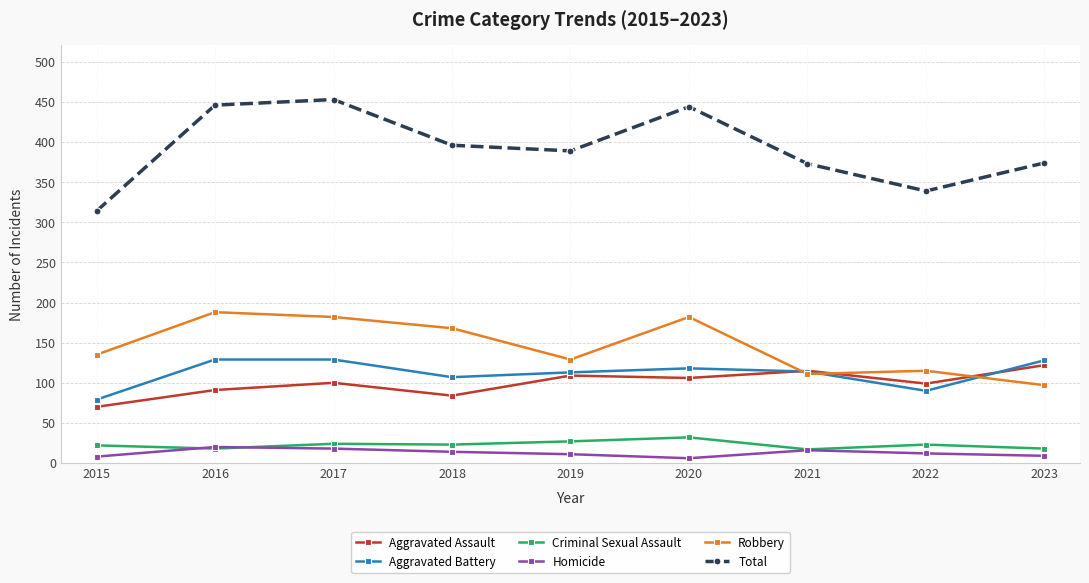

True or false: Aggravated Battery and Total cross at least once.

False